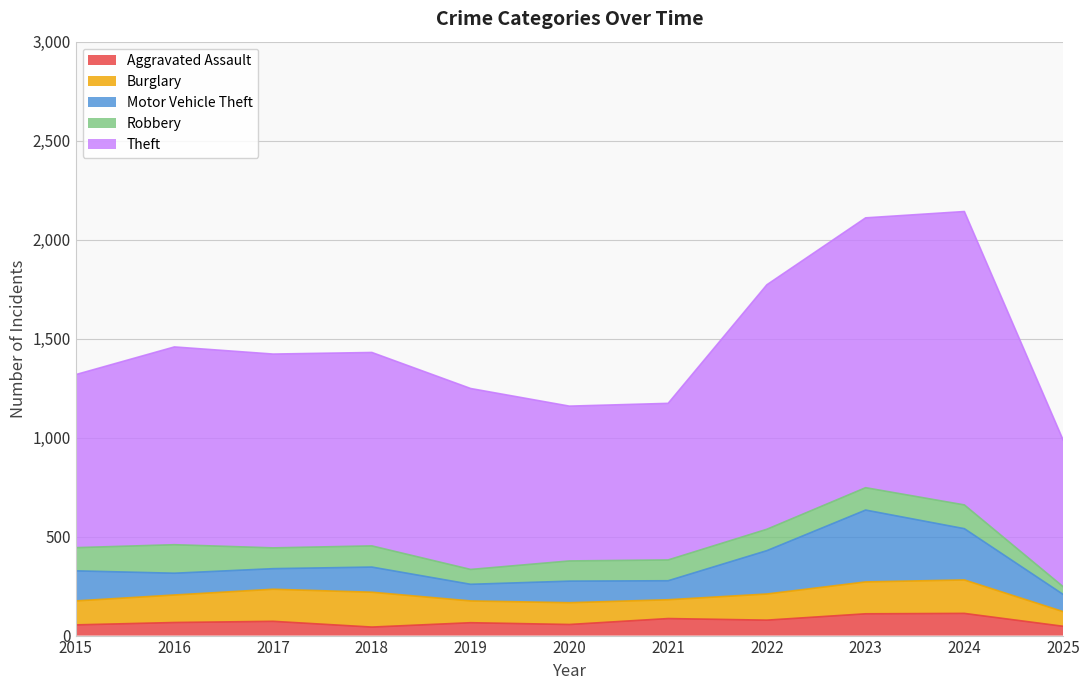

What are all the series names shown in the legend?

Aggravated Assault, Burglary, Motor Vehicle Theft, Robbery, Theft